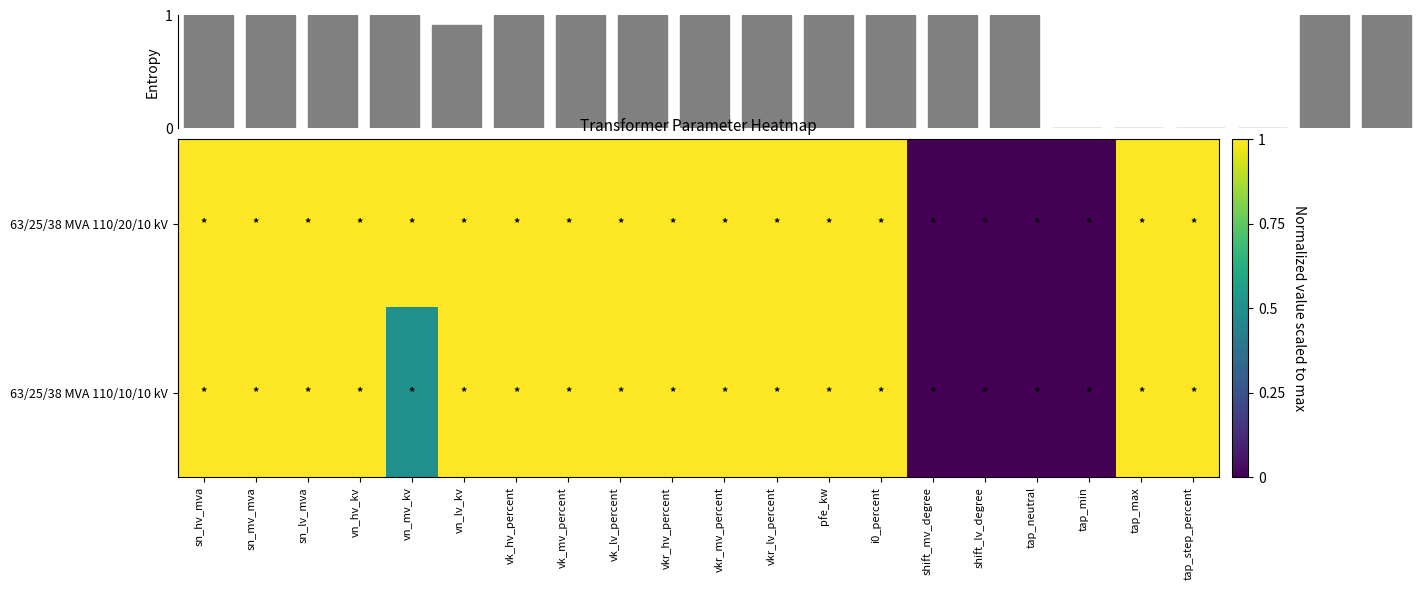

Count the number of categories in the chart.

20